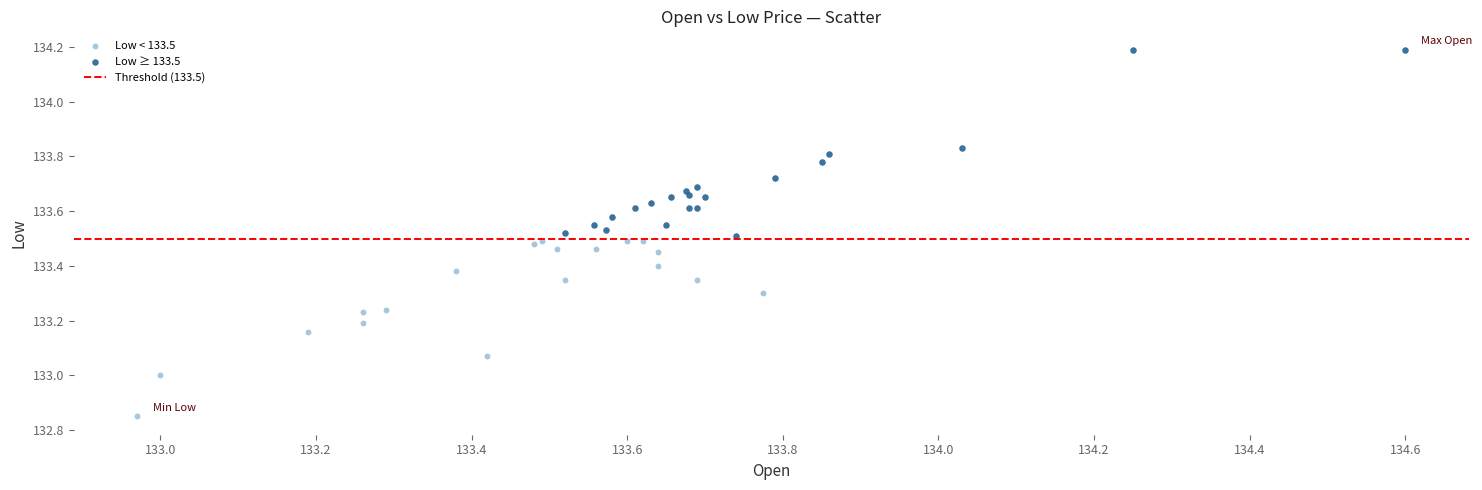

Which series reaches the minimum Y coordinate?

Low < 133.5